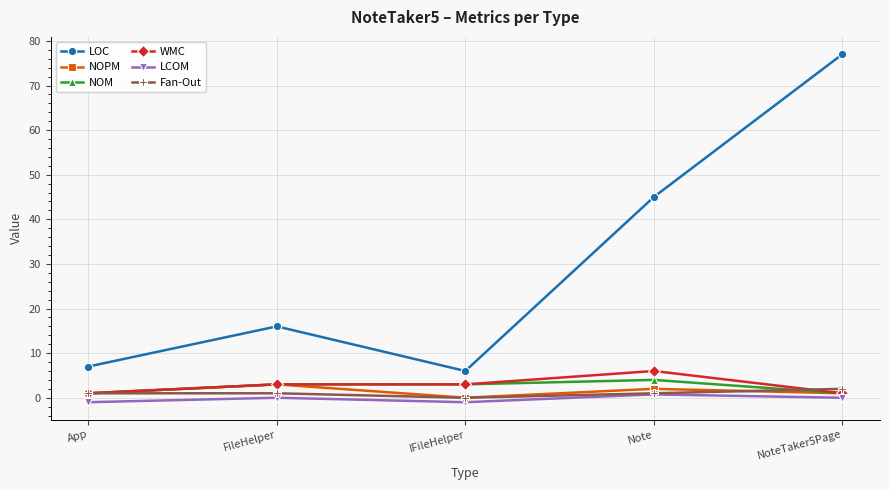

What is the highest value of the LOC series?

77.0